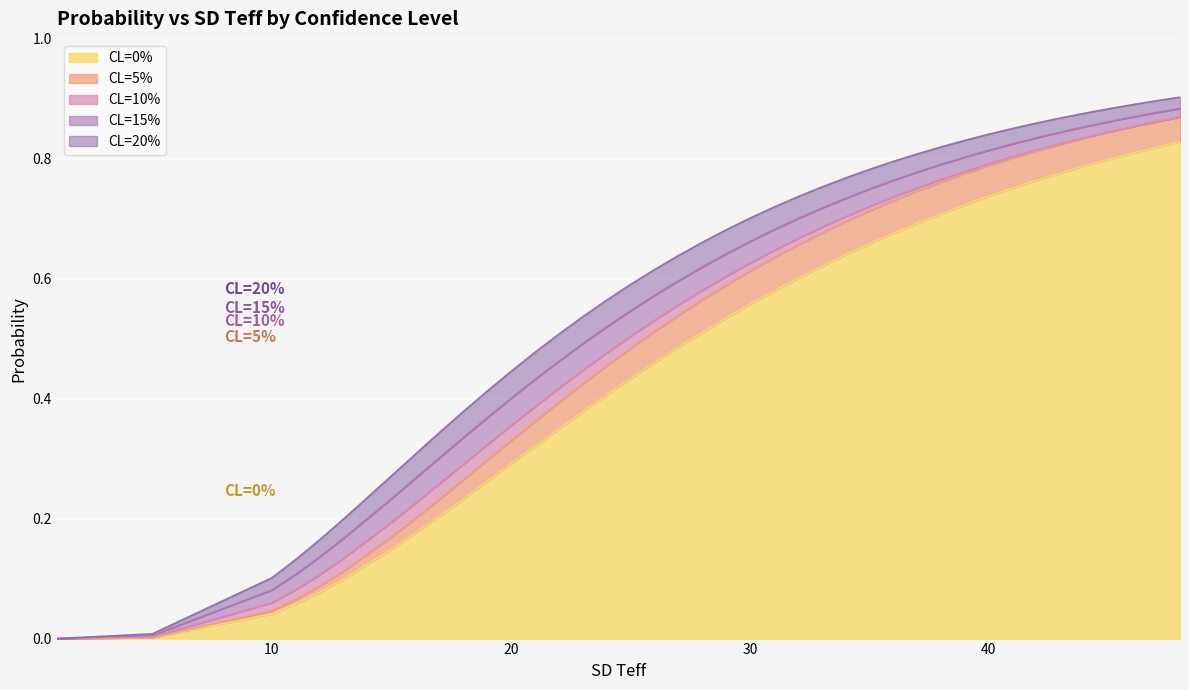

The CL=0% series shows 0.3 at 29. True or false?

False